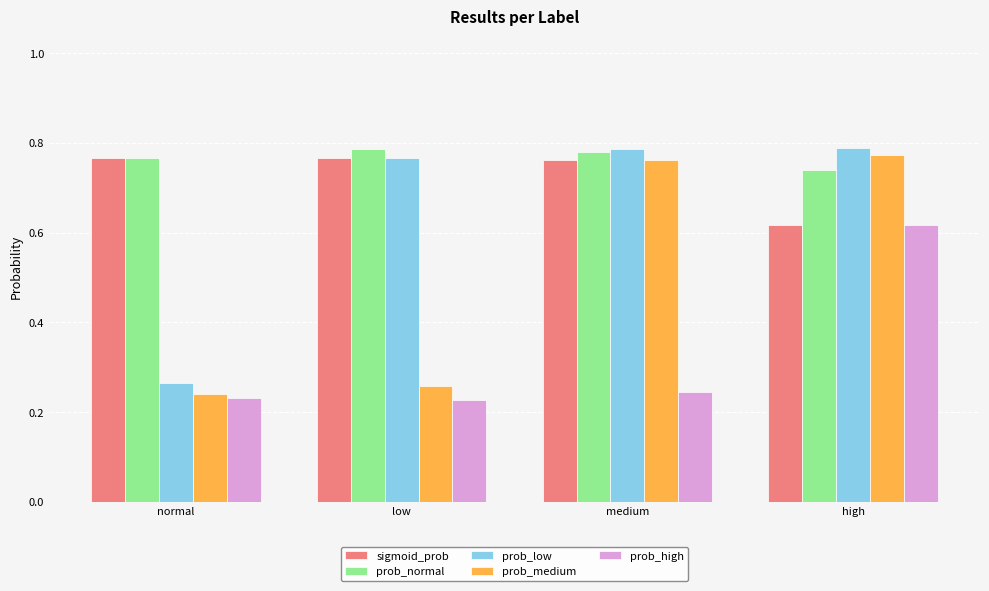

List the labels in order of prob_medium value, largest first.

high, medium, low, normal